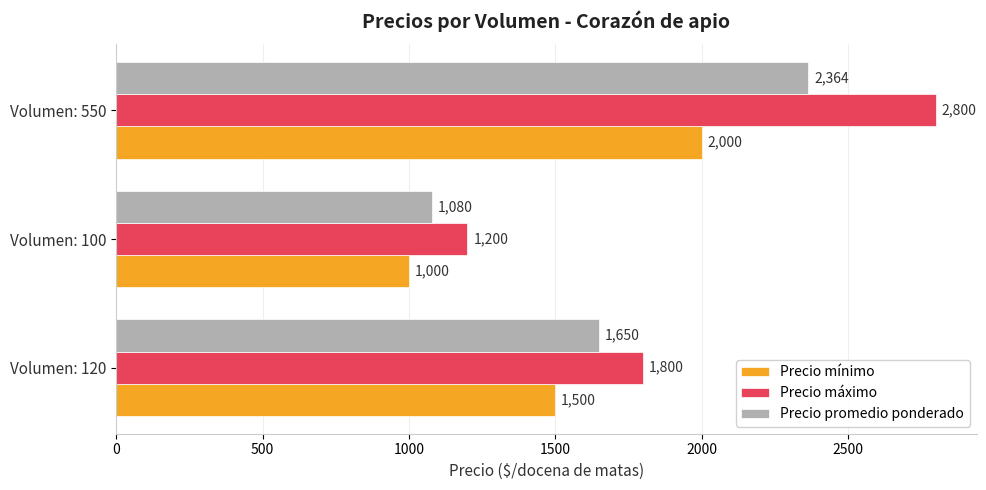

Count the Precio promedio ponderado values in the range 1080 to 2364.

3